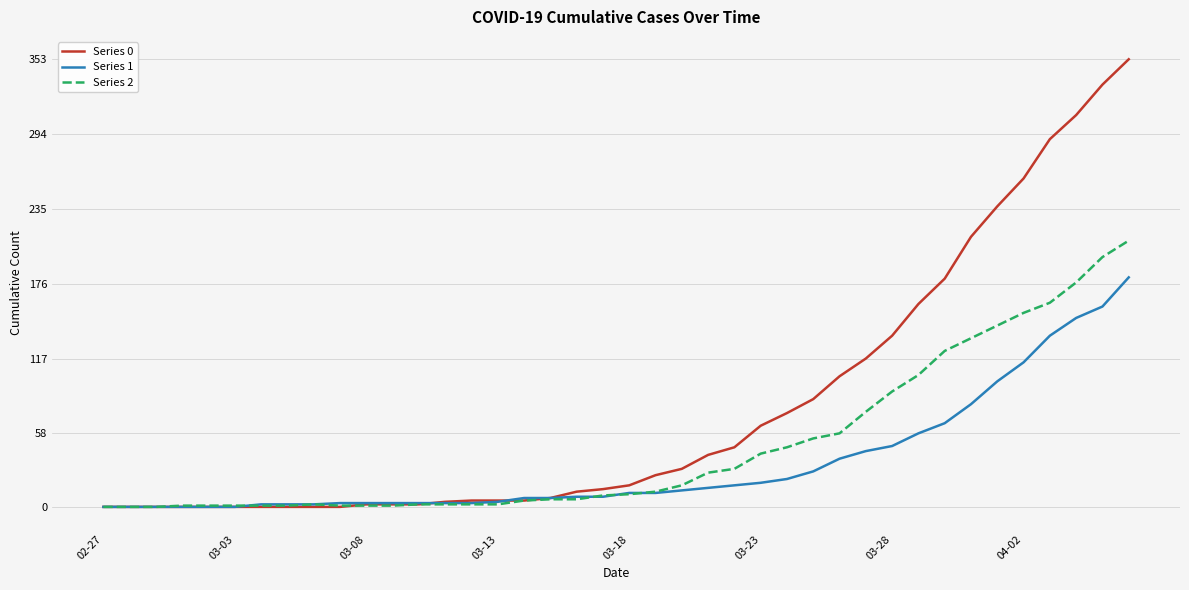

Rank the series by their maximum value, from highest to lowest.

Series 0, Series 2, Series 1